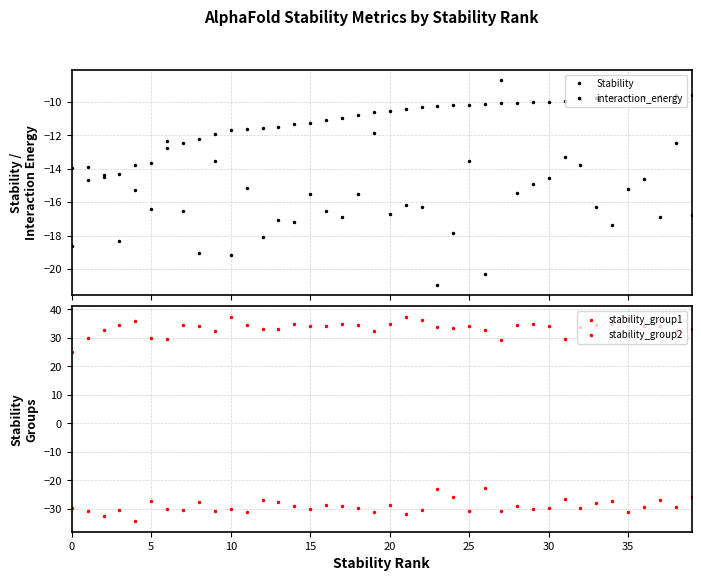

What is the average value of the stability_group2 series?

33.5